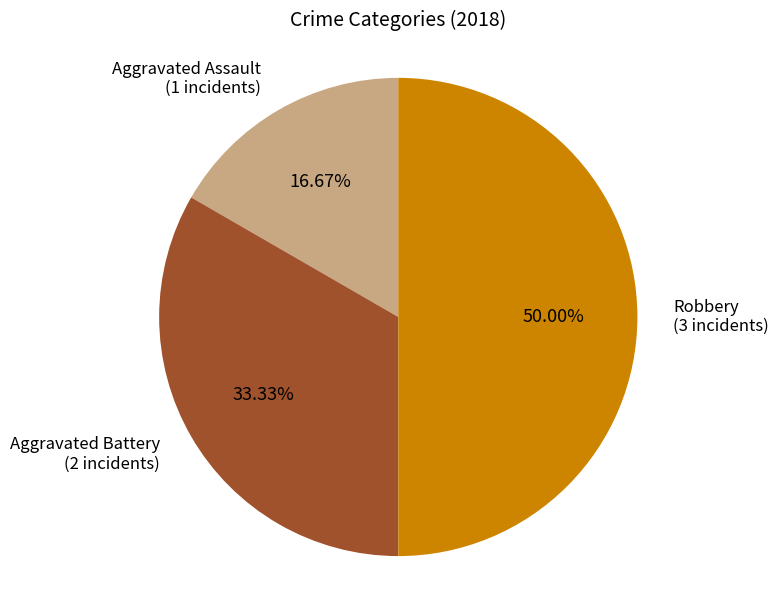

How many segments does this pie chart have?

3